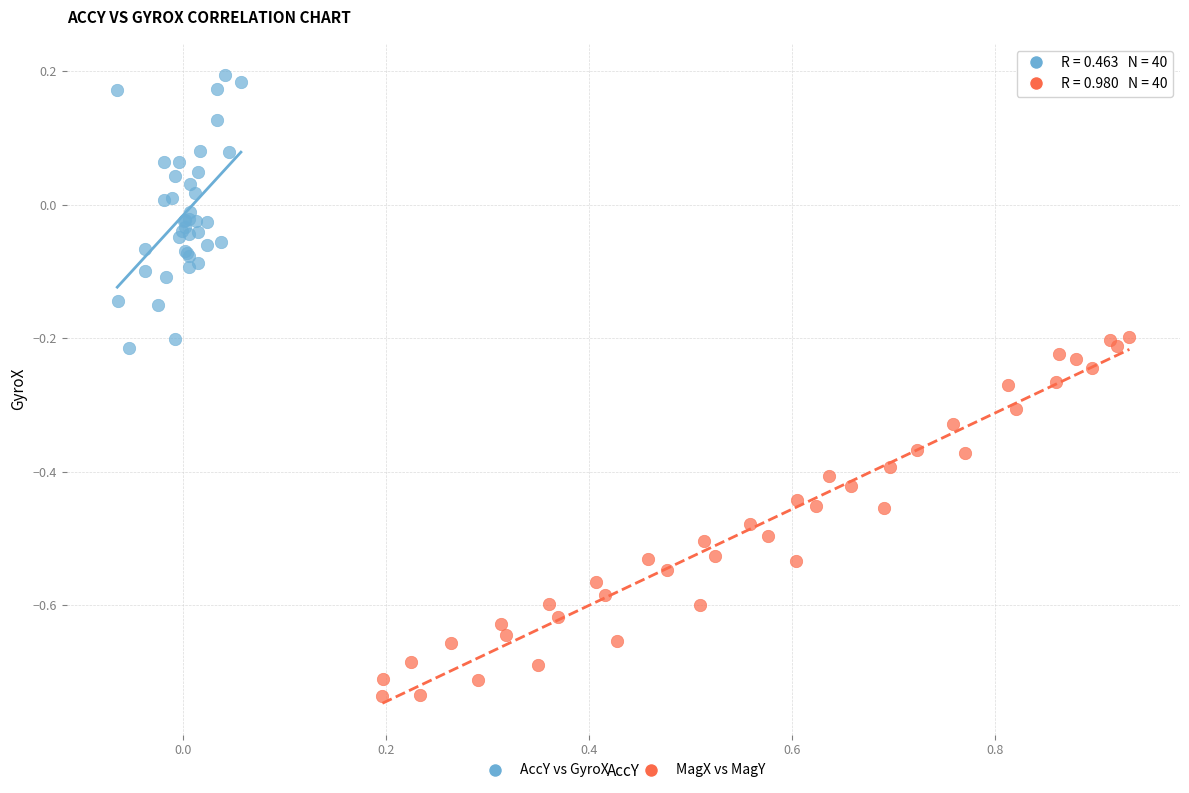

Which series has the widest spread of Y values?

MagX vs MagY